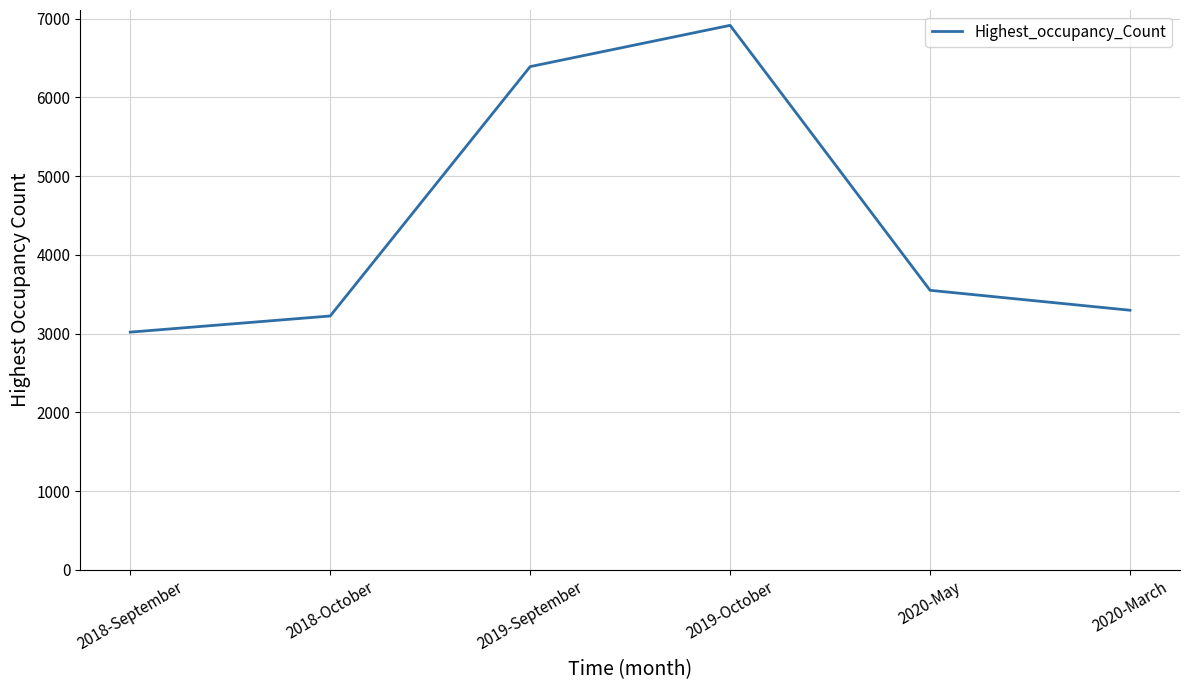

Is this an area chart (filled region under the line)?

No